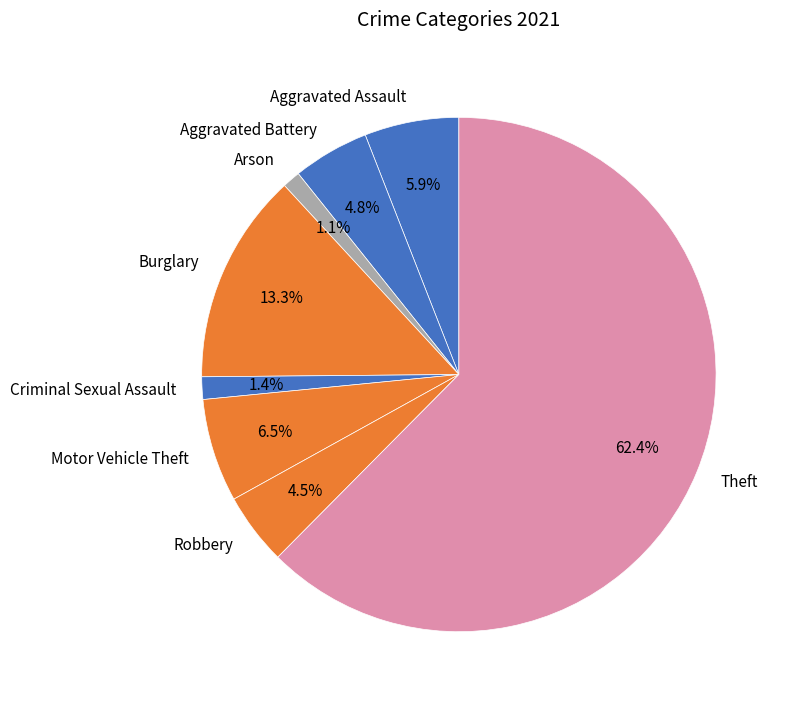

Which has a higher value, Motor Vehicle Theft or Theft?

Theft